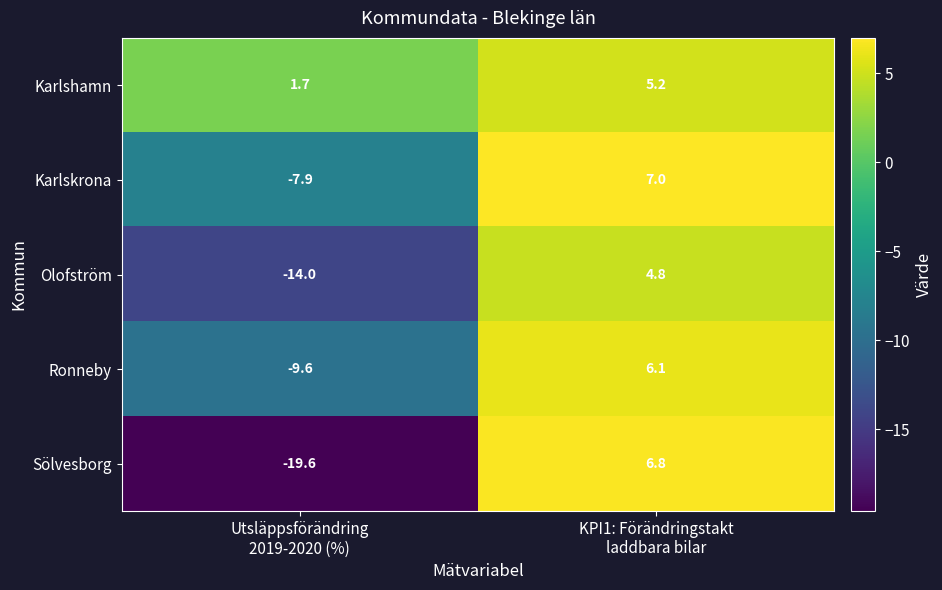

What is the lowest value of the Ronneby series?

-9.6